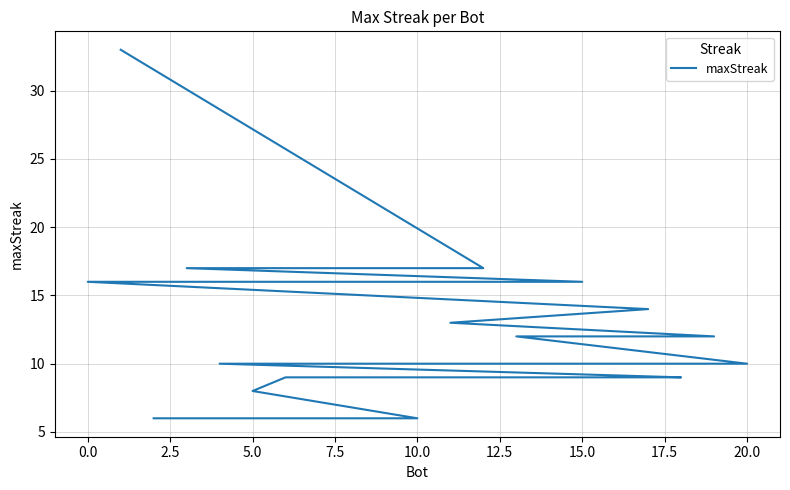

What is the minimum value shown in the chart?

6